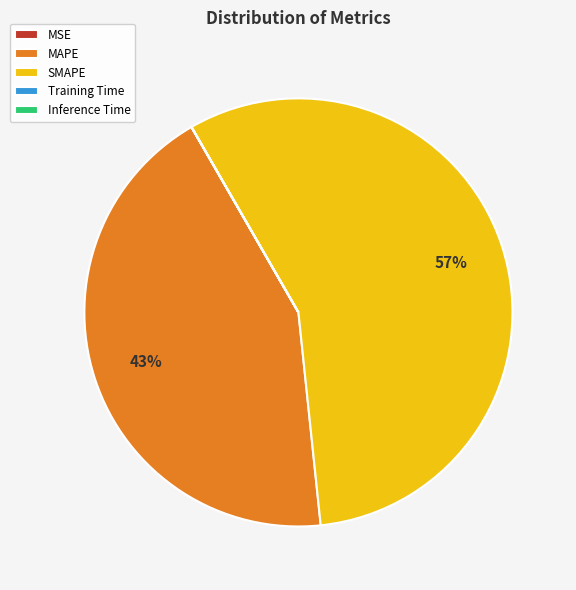

True or false: MAPE accounts for 43% of the total.

True